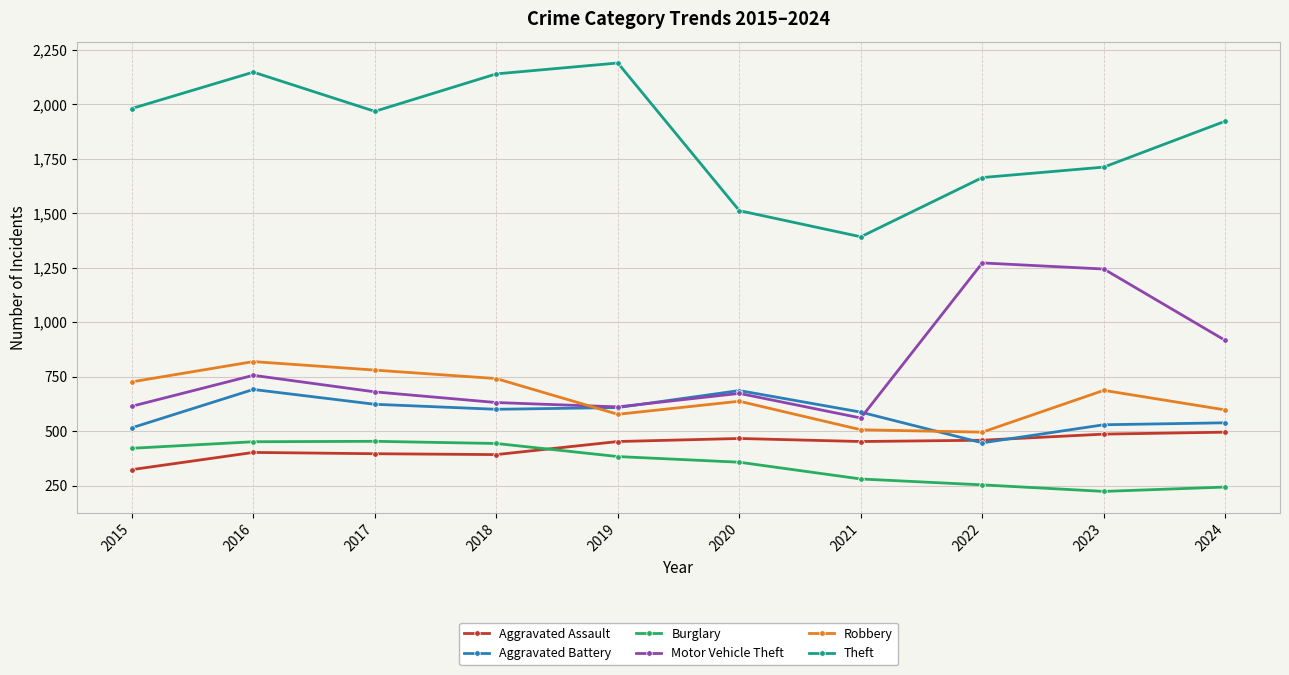

How many distinct data groups are displayed?

6